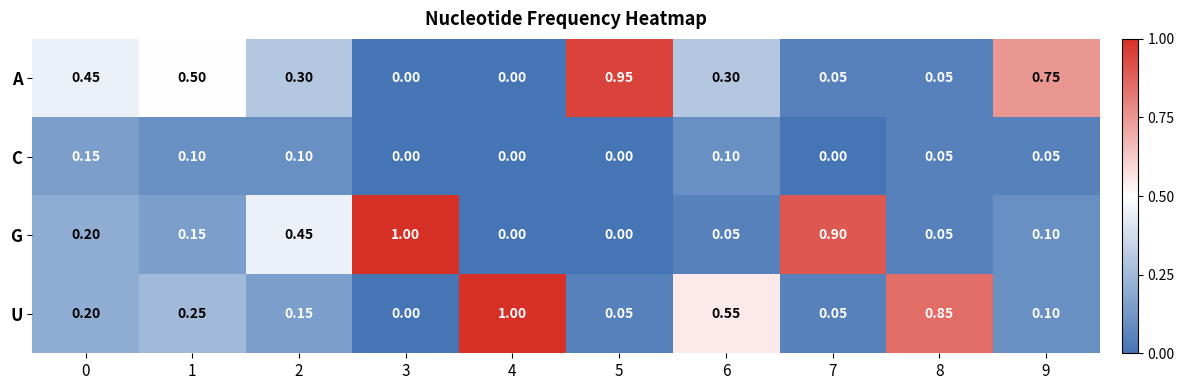

At how many categories does at least one series exceed 0?

10